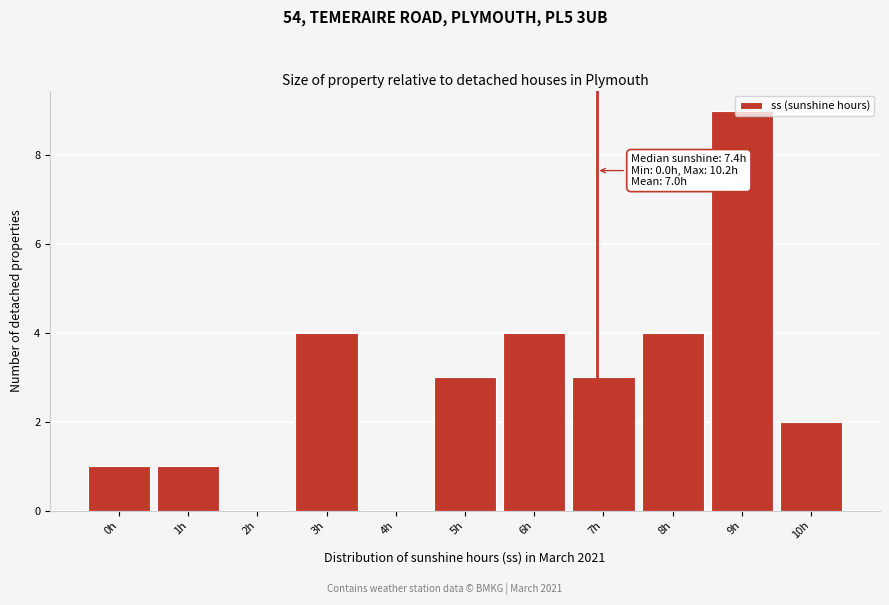

What value does the data have at 8h?

4